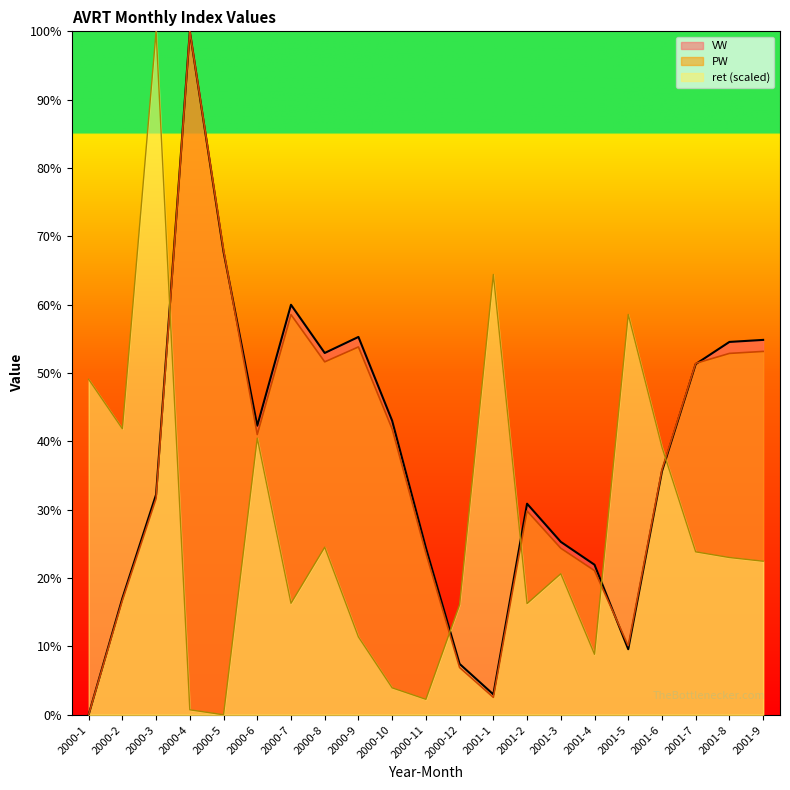

Reading left to right, extract all data points from this chart.

VW: 2000-1=0.0	2000-2=17.0	2000-3=32.2	2000-4=100.0	2000-5=67.7	2000-6=42.3	2000-7=60.0	2000-8=52.9	2000-9=55.3	2000-10=43.0	2000-11=24.4	2000-12=7.4	2001-1=3.0	2001-2=30.9	2001-3=25.3	2001-4=22.0	2001-5=9.6	2001-6=35.6	2001-7=51.3	2001-8=54.6	2001-9=54.8
PW: 2000-1=0.0	2000-2=16.7	2000-3=31.6	2000-4=100.0	2000-5=68.0	2000-6=41.0	2000-7=58.5	2000-8=51.6	2000-9=53.8	2000-10=41.8	2000-11=23.6	2000-12=6.9	2001-1=2.5	2001-2=29.8	2001-3=24.4	2001-4=21.1	2001-5=10.1	2001-6=35.9	2001-7=51.4	2001-8=52.9	2001-9=53.2
ret_scaled: 2000-1=49.1	2000-2=41.8	2000-3=100.0	2000-4=0.7	2000-5=0.0	2000-6=40.5	2000-7=16.3	2000-8=24.5	2000-9=11.4	2000-10=3.9	2000-11=2.3	2000-12=16.1	2001-1=64.4	2001-2=16.3	2001-3=20.6	2001-4=8.8	2001-5=58.6	2001-6=39.2	2001-7=23.8	2001-8=23.0	2001-9=22.5